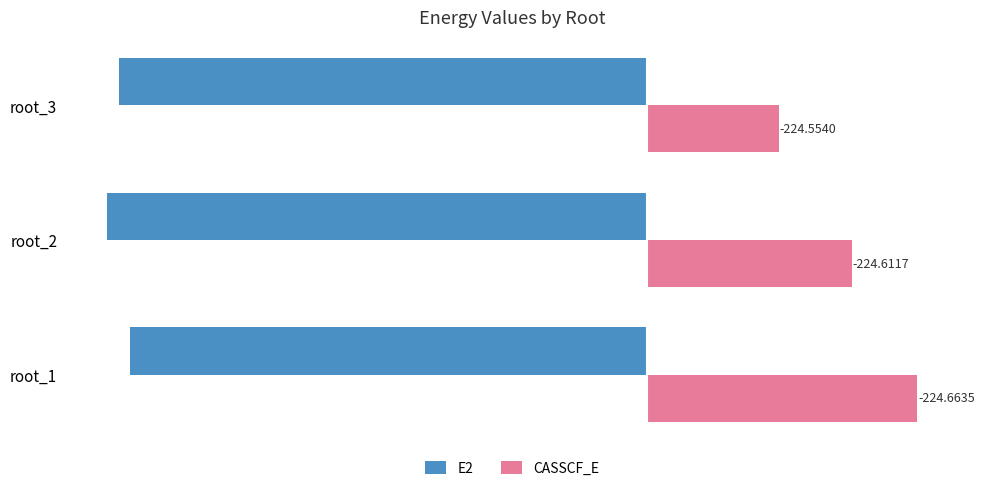

Is the value of E2 at root_2 greater than the value of CASSCF_E at root_2?

No